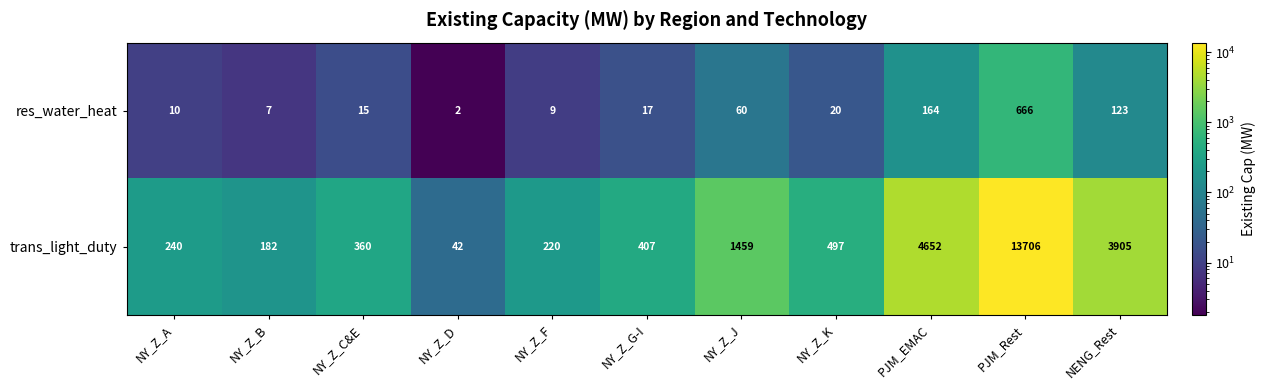

What is the difference between the second highest and minimum values in the res_water_heat series?

162